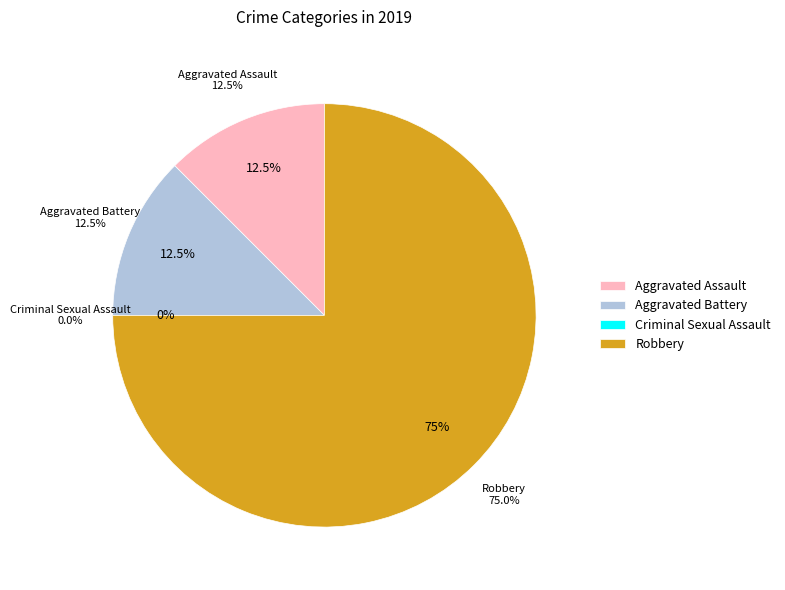

What is the smallest slice in the pie chart?

Criminal Sexual Assault